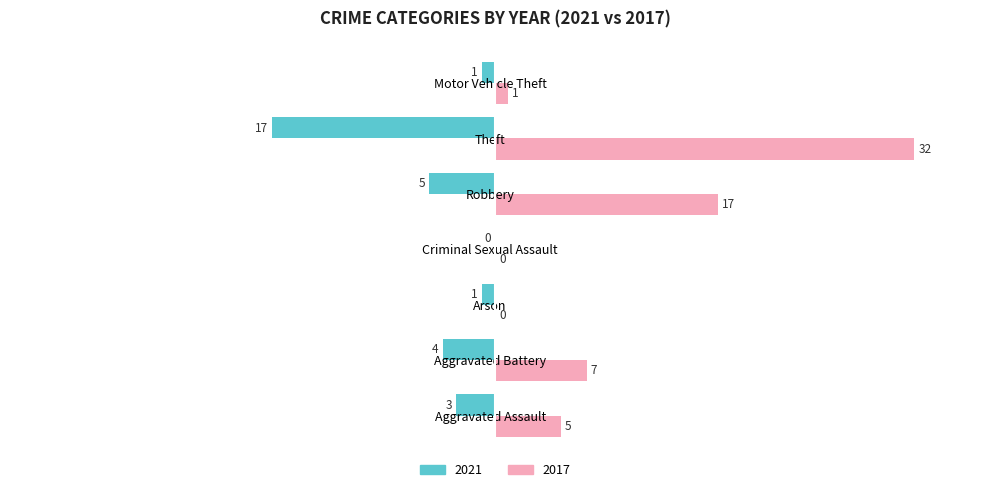

Where is 2017 nearest to the value 16?

Robbery